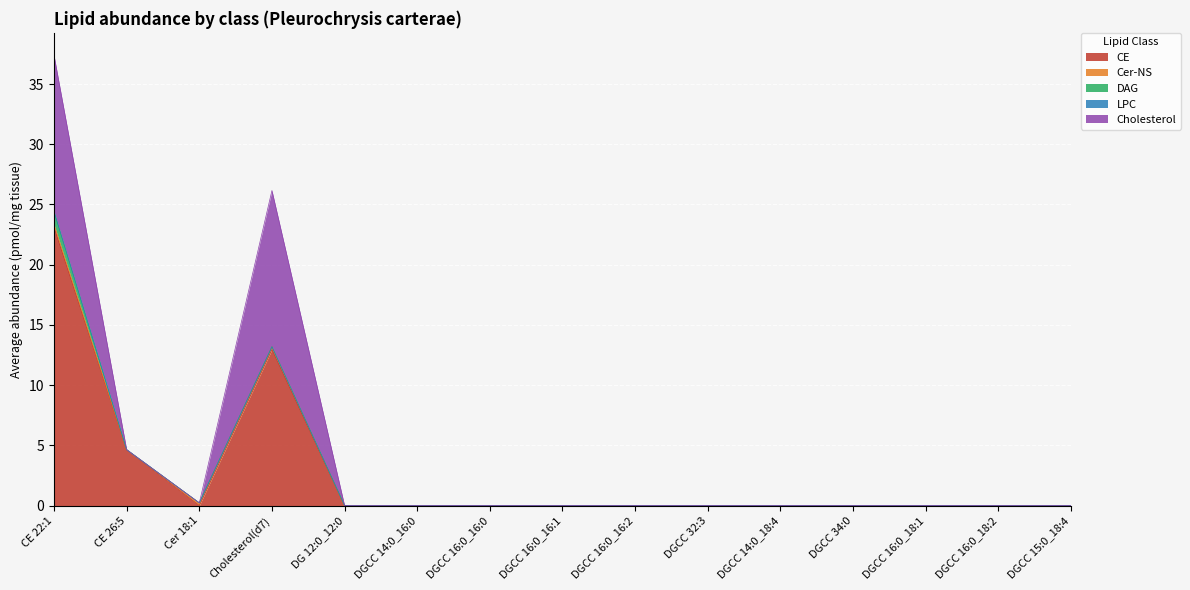

Is it true that Cholesterol equals -4.8 at CE 26:5?

False